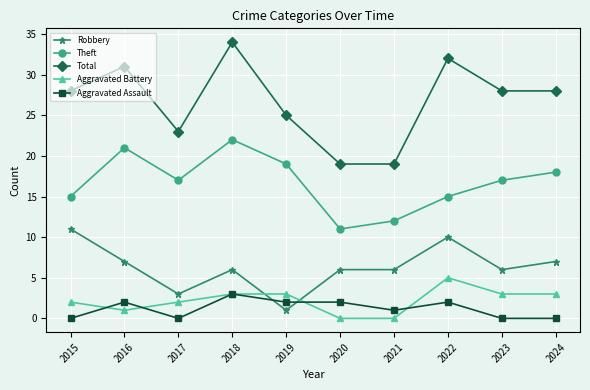

What is the value of the Robbery point at the 8th from the left?

10